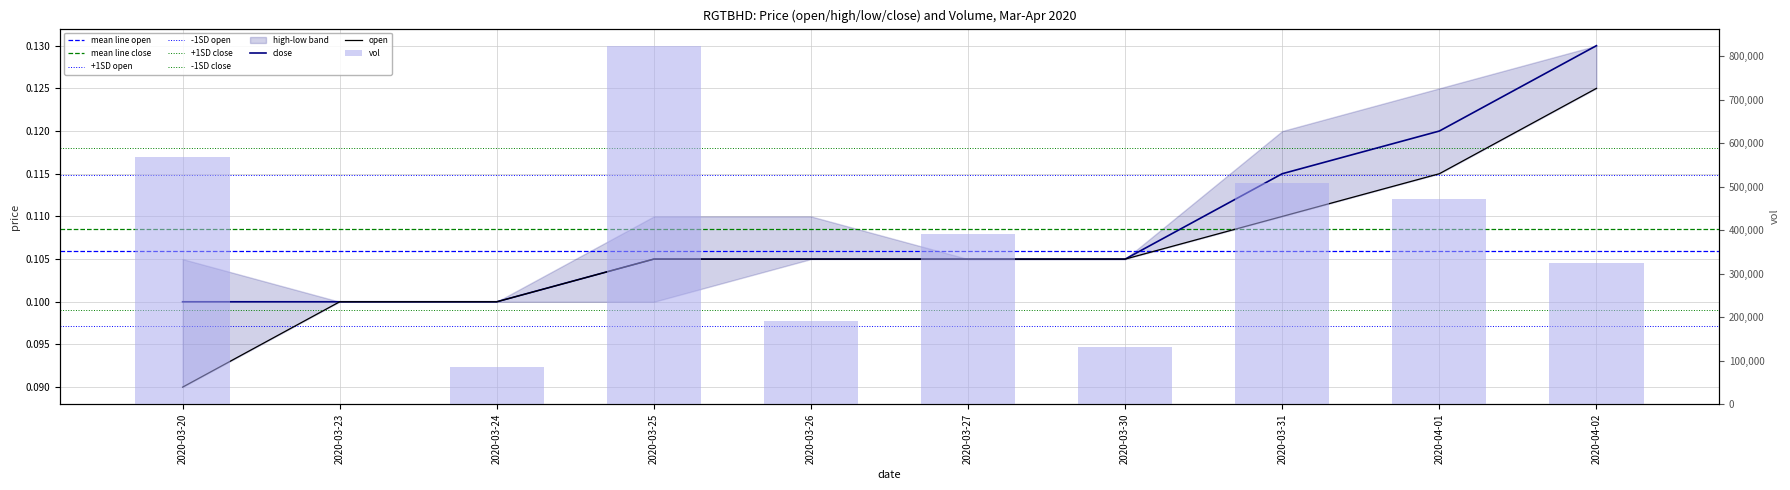

Between 2020-03-27 and 2020-03-23, which is larger?

2020-03-27